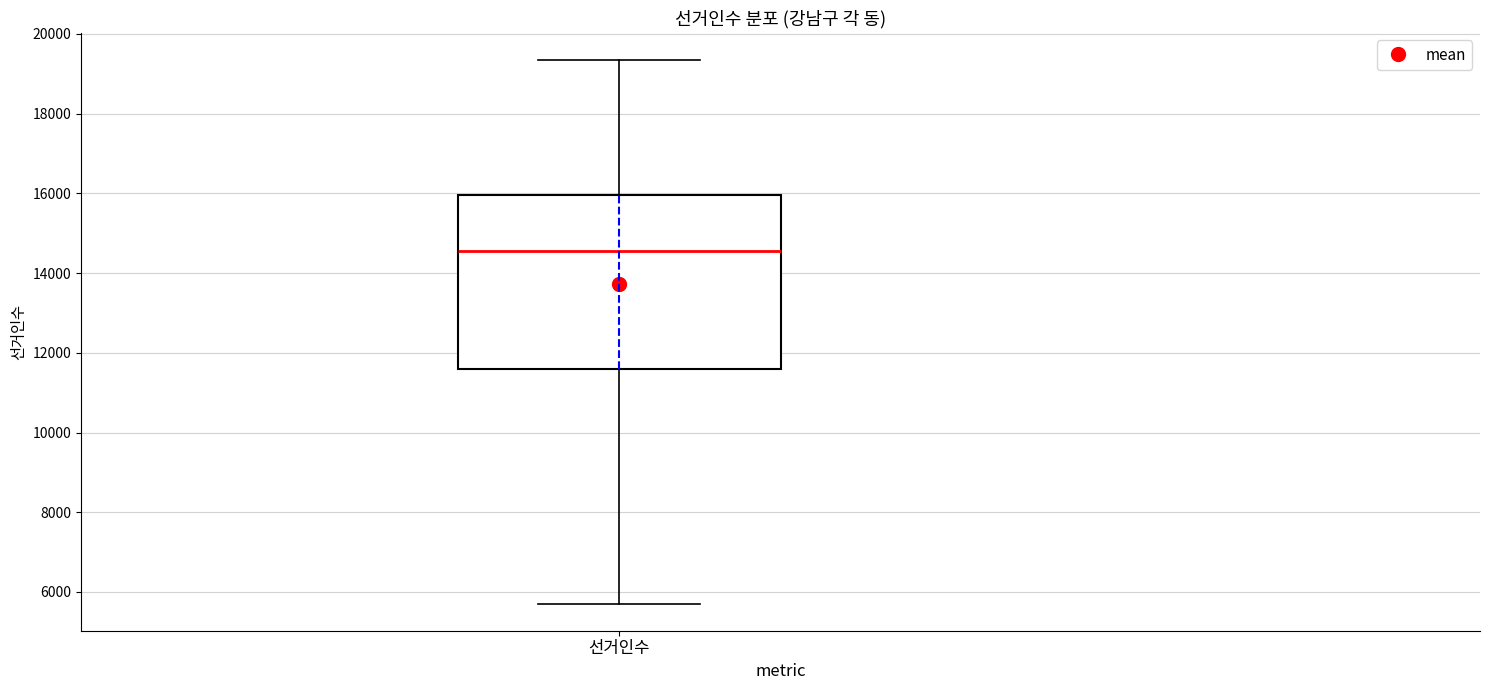

Transcribe this box plot: give where the median line is, the range the box spans, and where the two whiskers end, as read against the y-axis. The values are not printed on the chart, so give them approximately, as read against the axis.

median 14600, box 11600 to 16000, whiskers 5800 to 19400